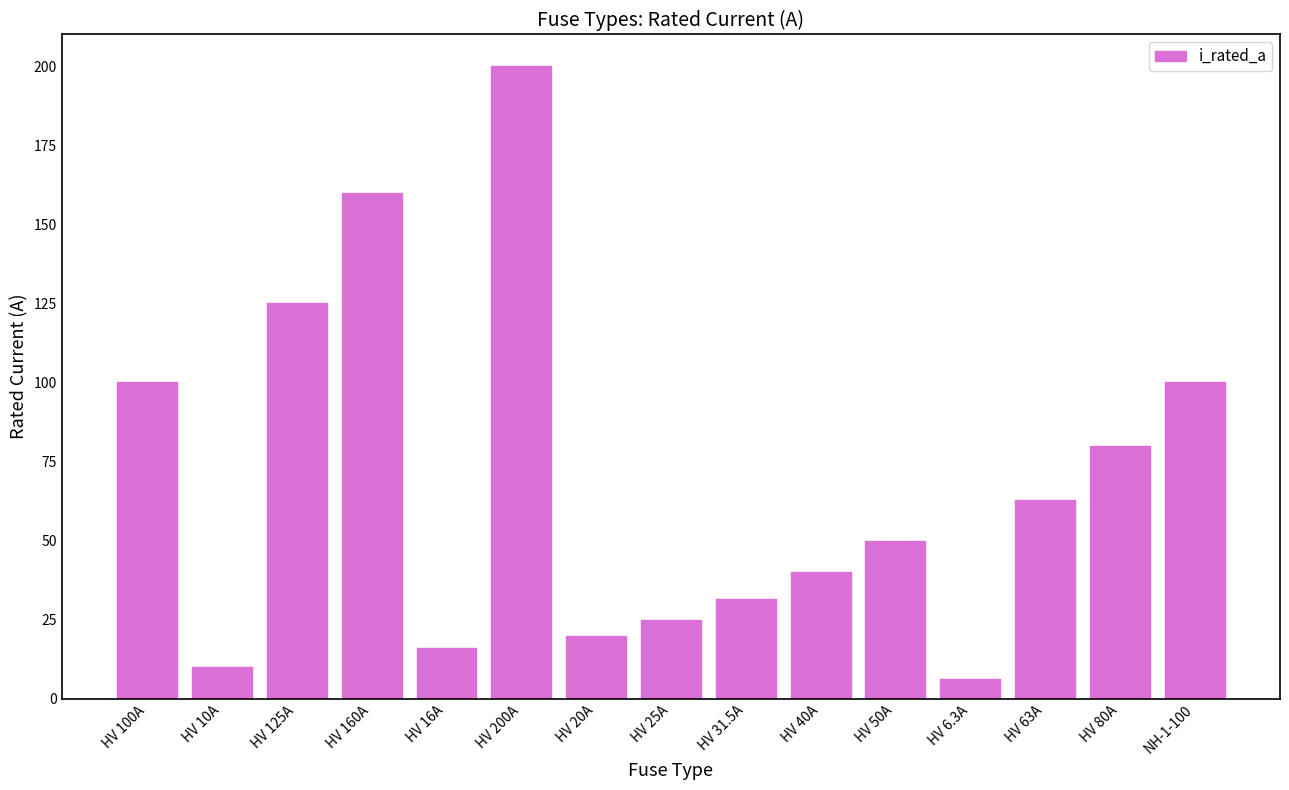

Reading left to right, transcribe all the data shown in this chart.

HV 100A=100.0	HV 10A=10.0	HV 125A=125.0	HV 160A=160.0	HV 16A=16.0	HV 200A=200.0	HV 20A=20.0	HV 25A=25.0	HV 31.5A=31.5	HV 40A=40.0	HV 50A=50.0	HV 6.3A=6.3	HV 63A=63.0	HV 80A=80.0	NH-1-100=100.0